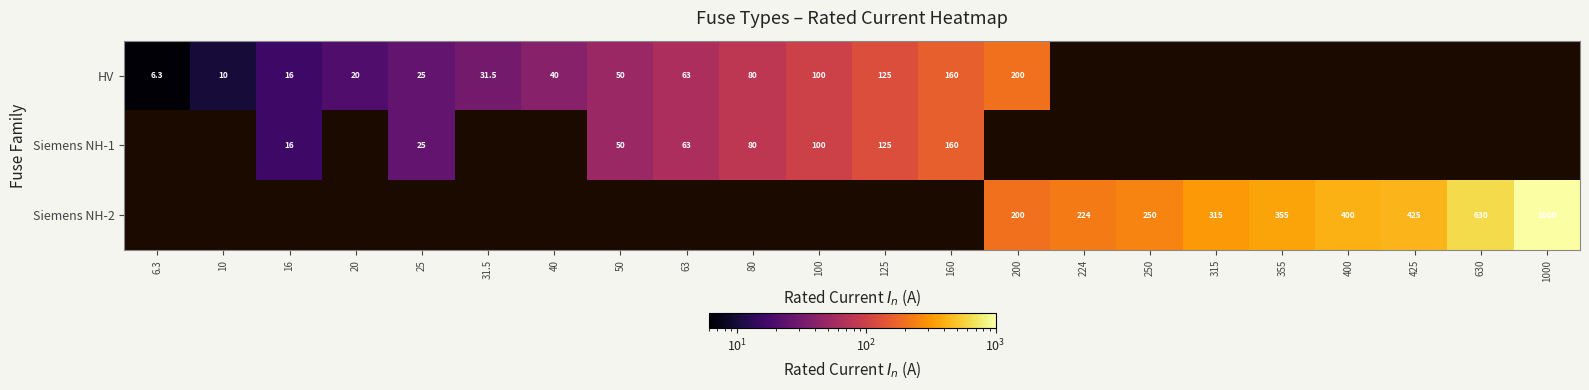

Which label corresponds to the smallest value in the chart?

6.3